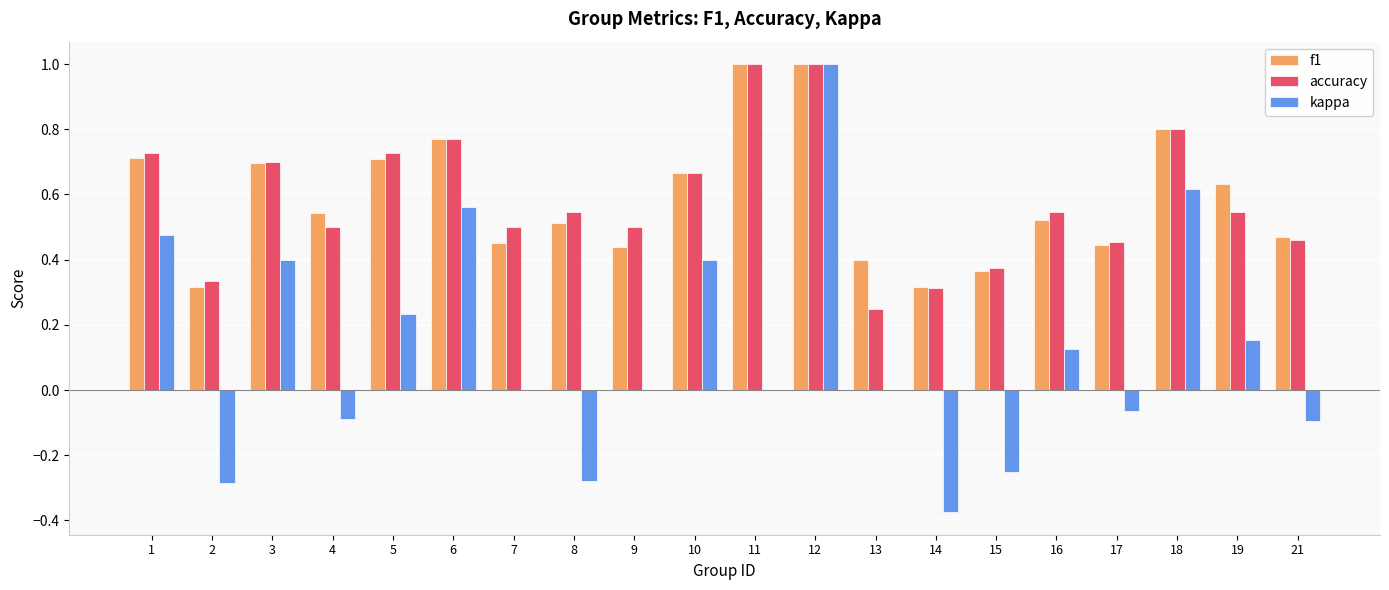

What are all the series names shown in the legend?

f1, accuracy, kappa